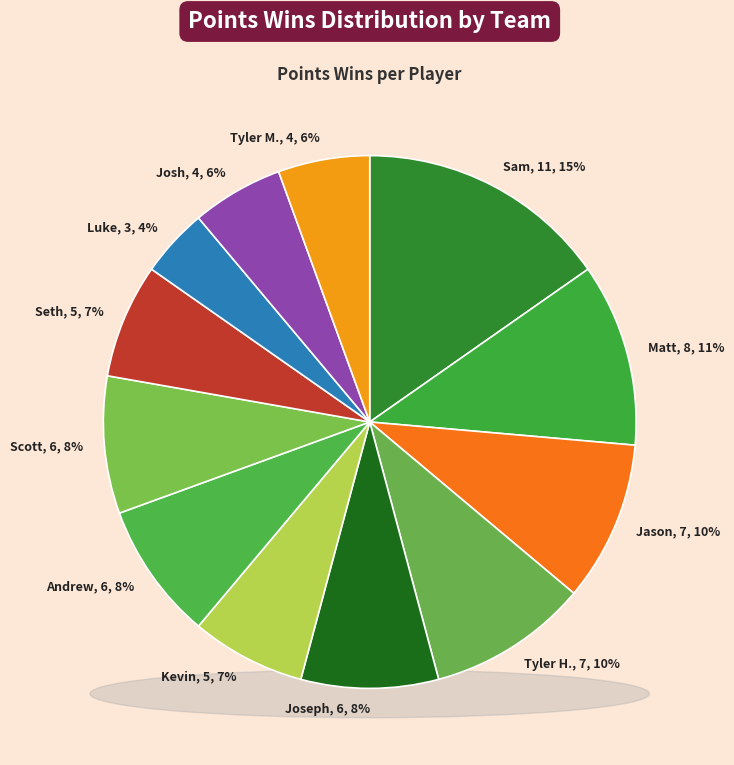

To the nearest percent, what is the difference between the largest and smallest slice percentages?

11%